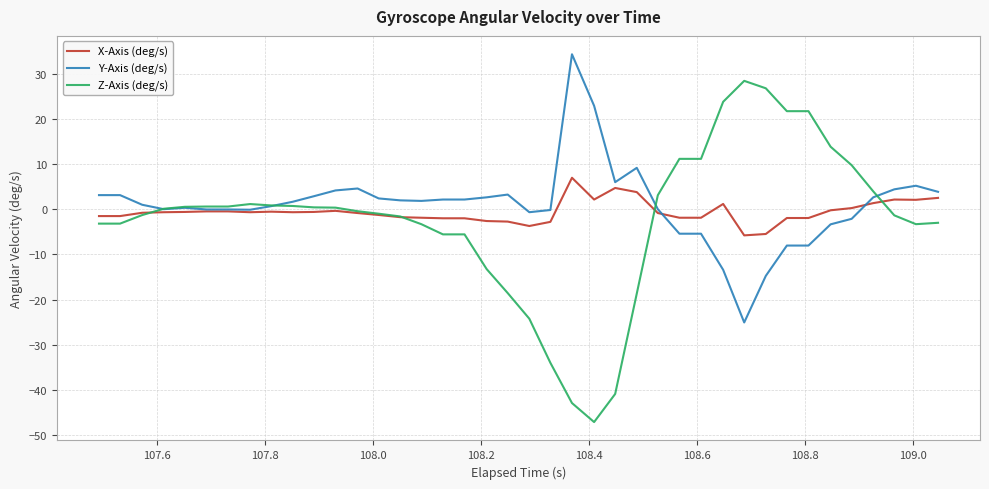

What is the minimum value shown in the chart?

-47.1